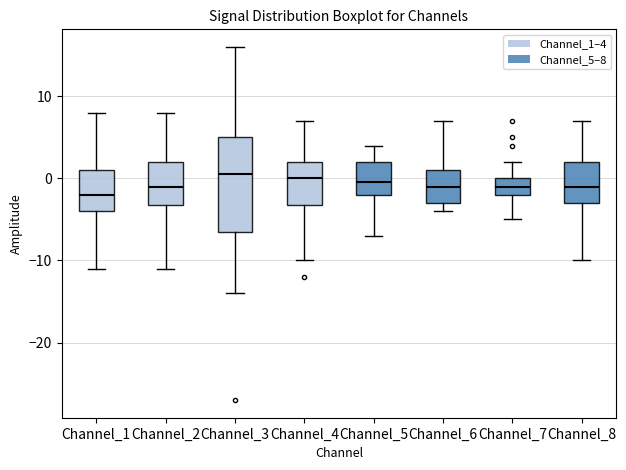

Reading left to right, transcribe this box plot: for each box, give where its median line is, the range the box spans, and where its two whiskers end, as read against the y-axis. The values are not printed on the chart, so give them approximately, as read against the axis.

Channel_1: median -2, box -4 to 1, whiskers -11 to 8
Channel_2: median -1, box -3 to 2, whiskers -11 to 8
Channel_3: median 1, box -6 to 5, whiskers -14 to 16
Channel_4: median 0, box -3 to 2, whiskers -10 to 7
Channel_5: median 0, box -2 to 2, whiskers -7 to 4
Channel_6: median -1, box -3 to 1, whiskers -4 to 7
Channel_7: median -1, box -2 to 0, whiskers -5 to 2
Channel_8: median -1, box -3 to 2, whiskers -10 to 7